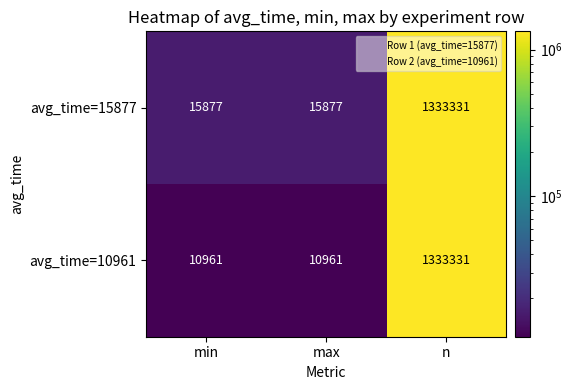

Which series has the largest range (max minus min)?

avg_time=10961